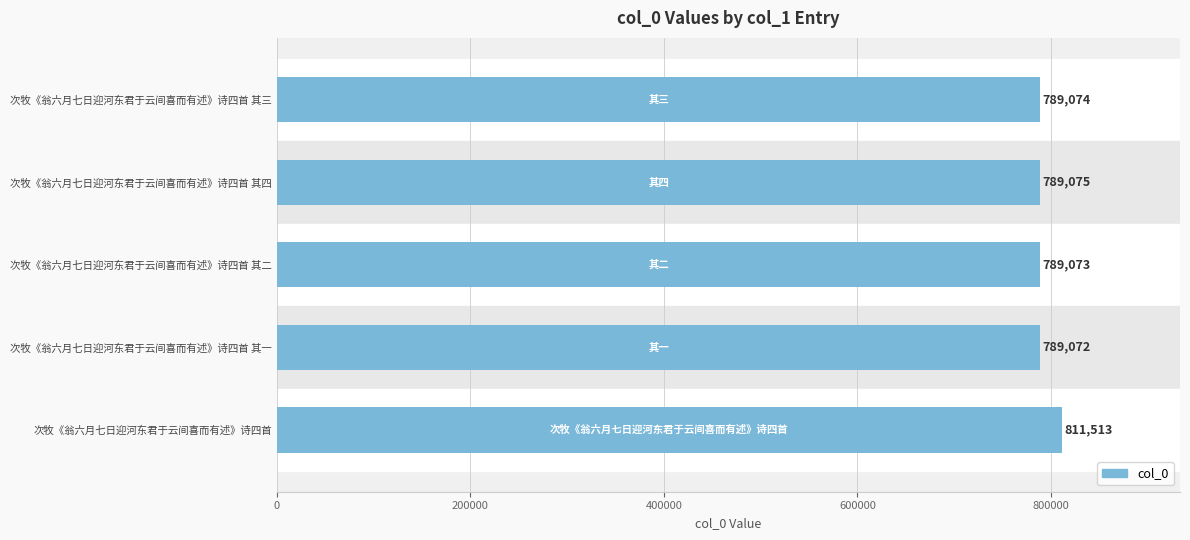

What is the average value?

793561